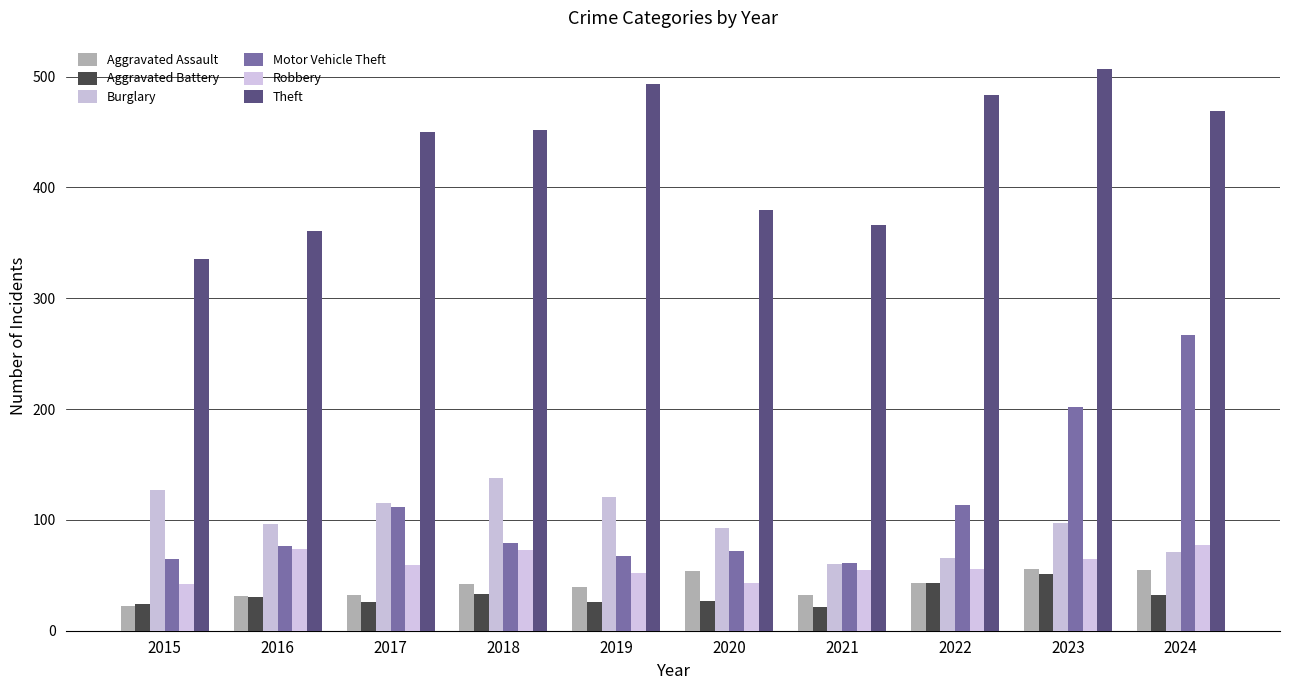

List the series in order of their peak value, lowest first.

Aggravated Battery, Aggravated Assault, Robbery, Burglary, Motor Vehicle Theft, Theft